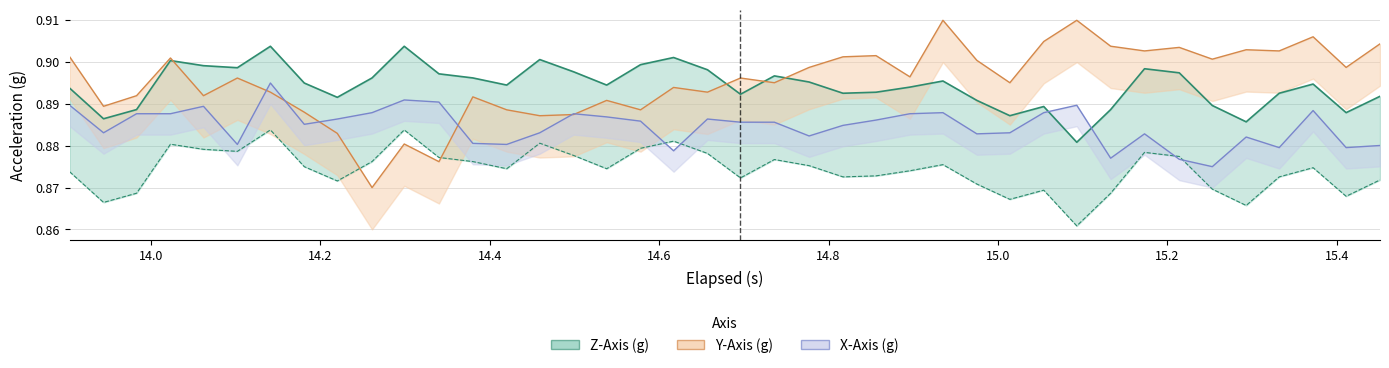

What is the sum of all z_axis values?

35.8